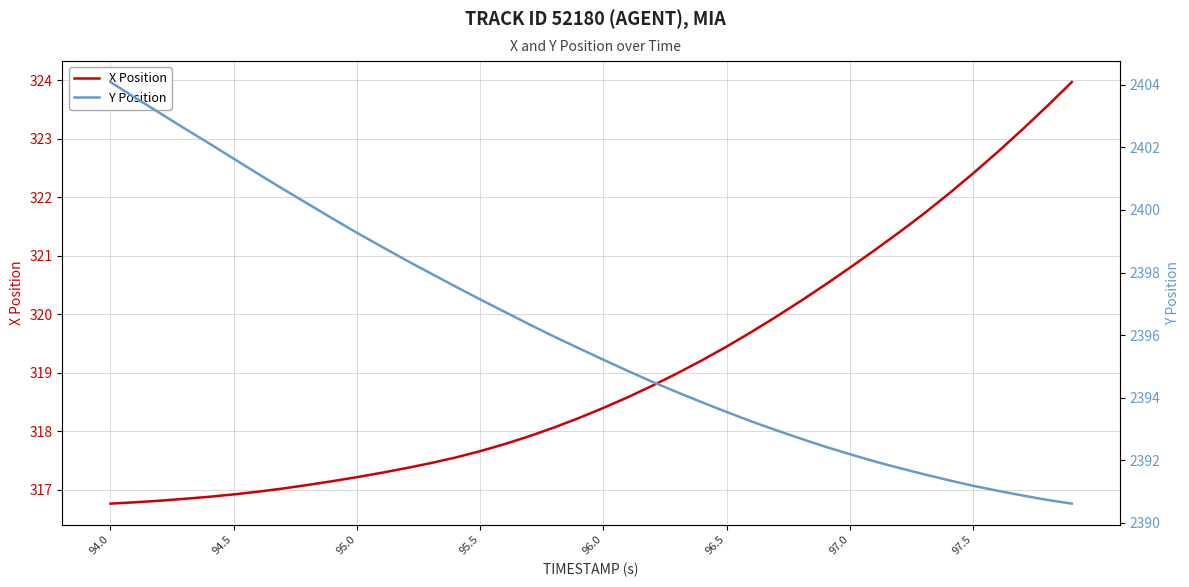

List the series in order of their overall mean, highest first.

Y Position, X Position